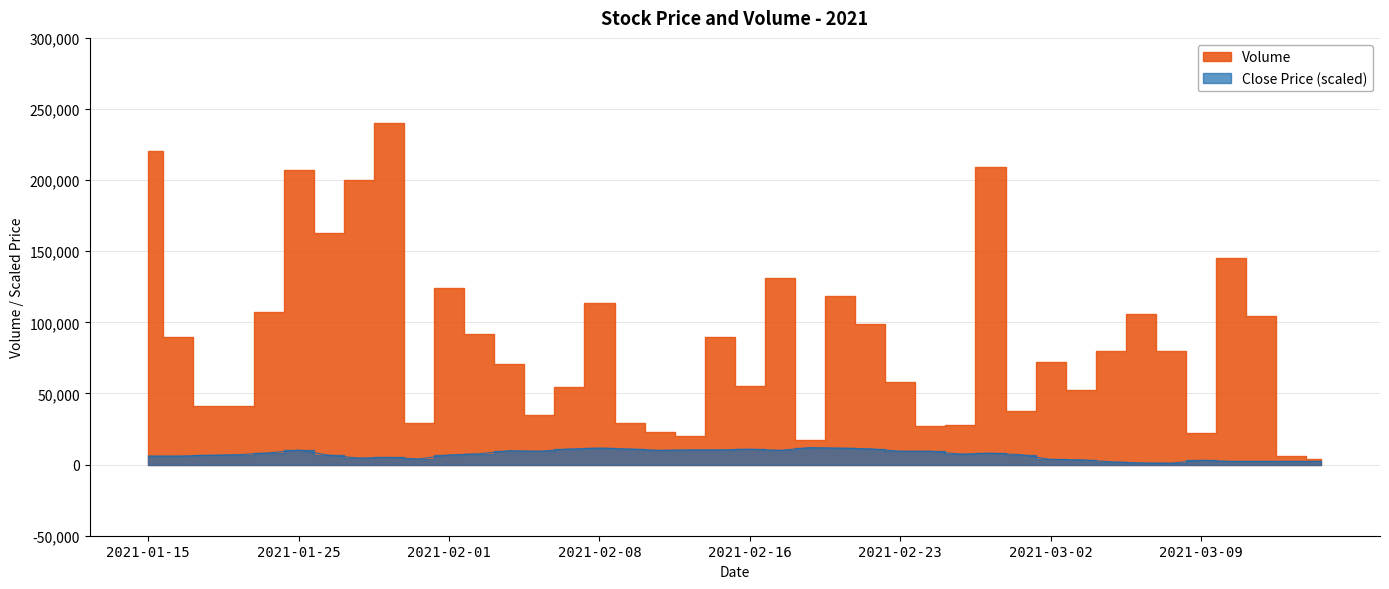

True or false: there are more than 0 points higher than both neighbors.

True